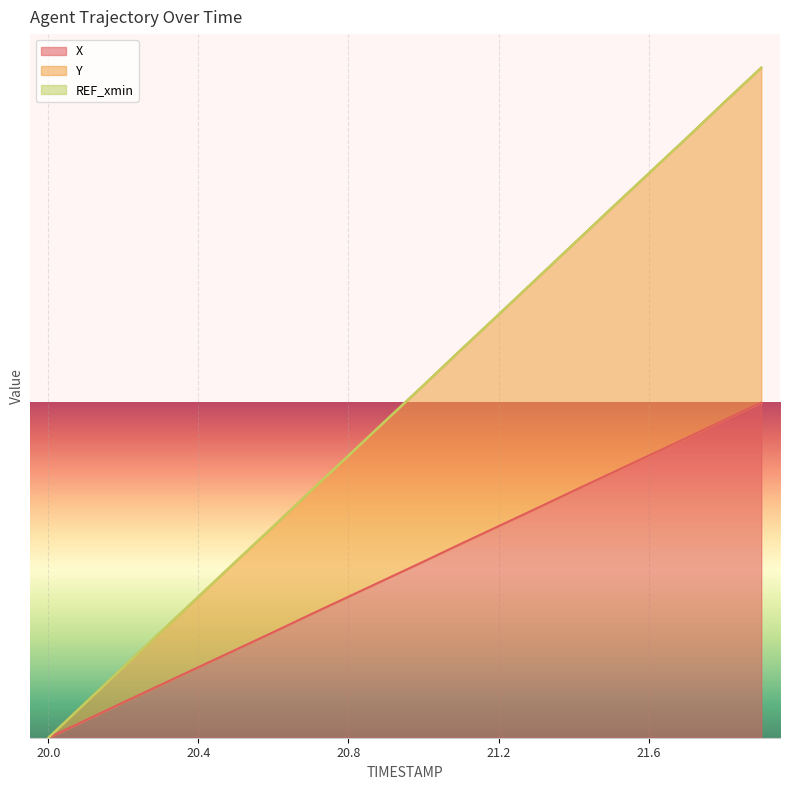

True or false: Y and X intersect in this chart.

False